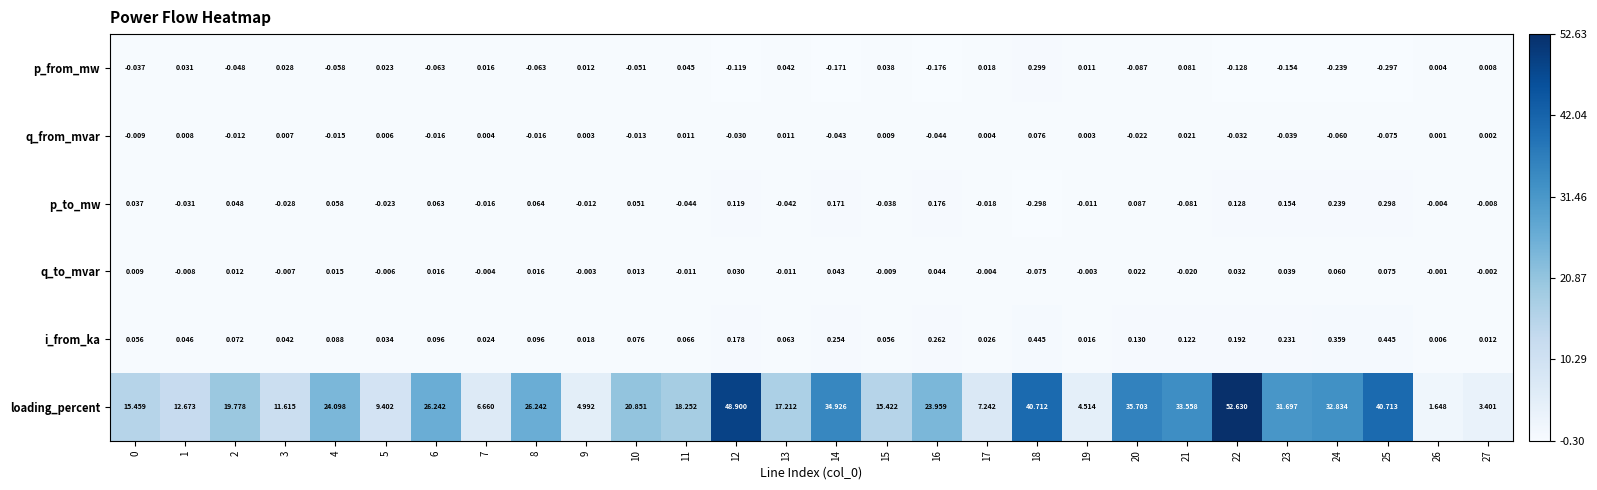

Count the number of data series in this chart.

6